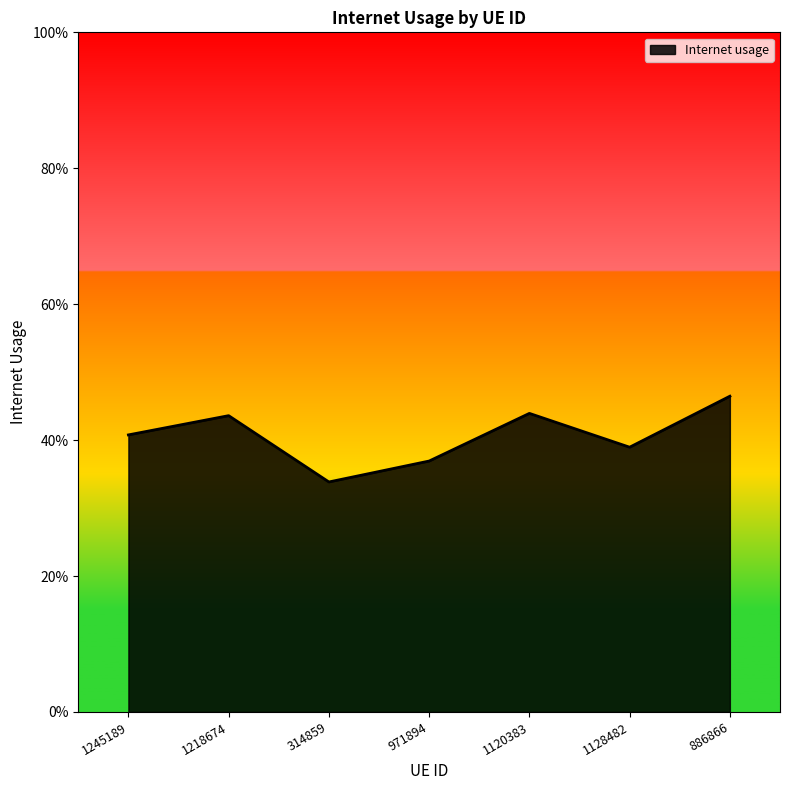

What is the change in value from 971894 to 1120383?

+0.1